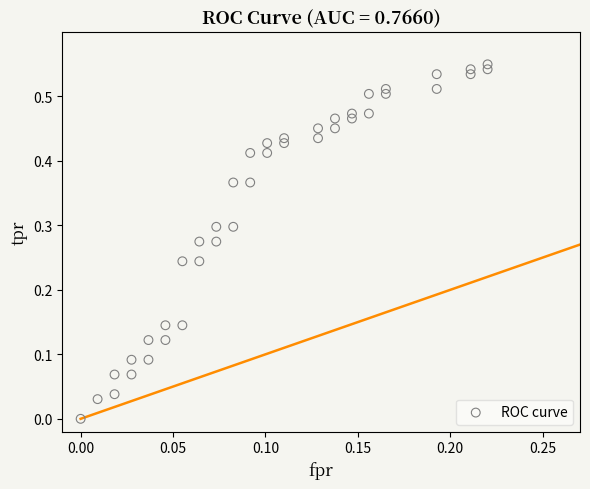

Count the number of points in this scatter plot.

40